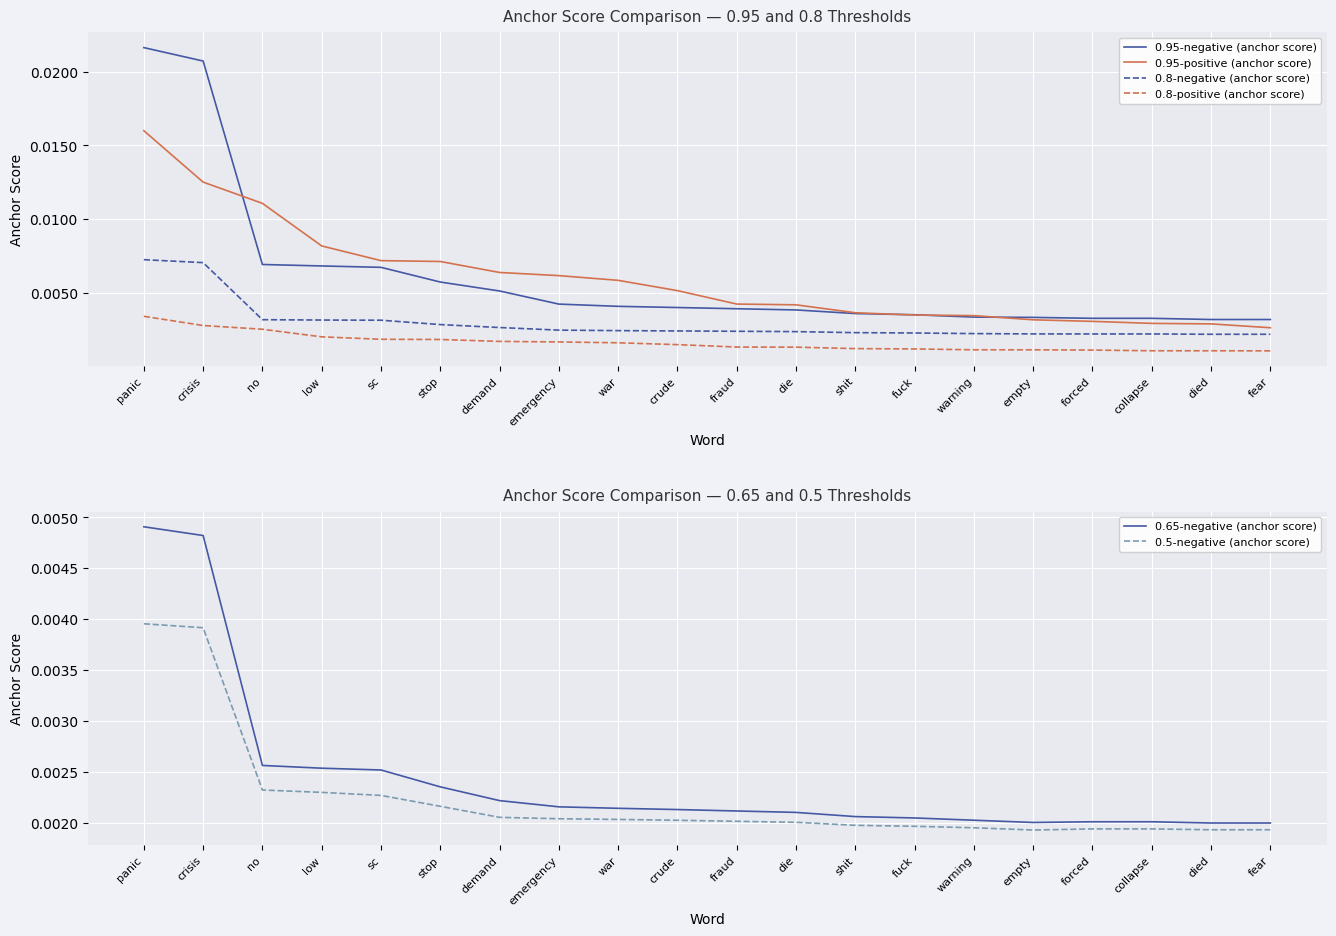

At which label is 0.95-positive (anchor score) closest to 0?

fear